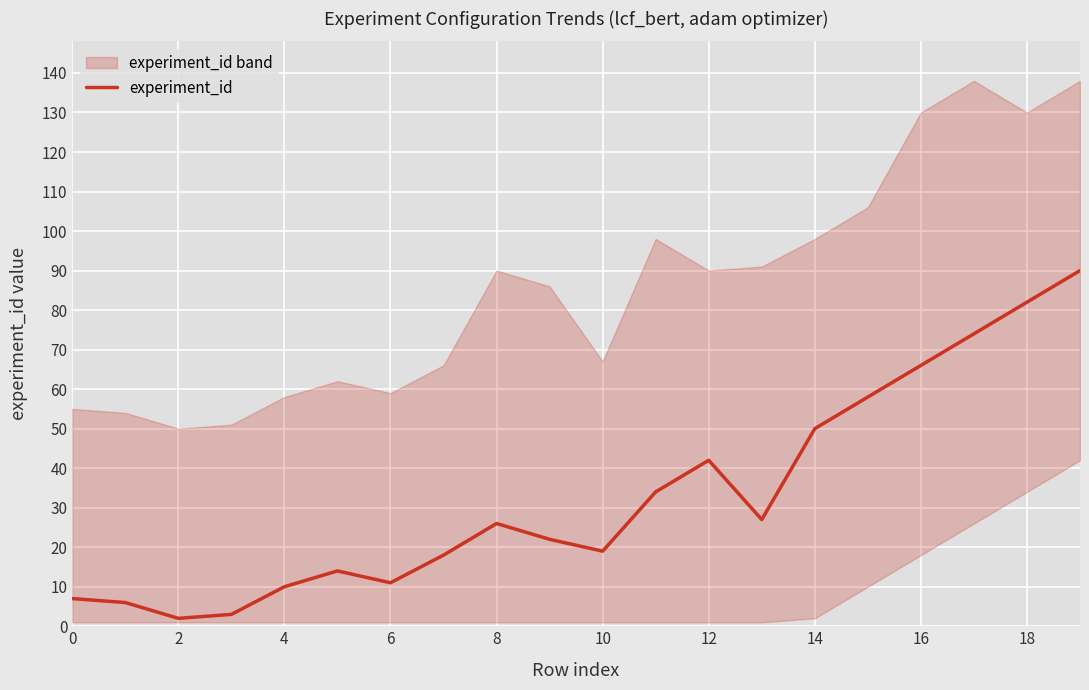

At which label is the value closest to 46?

12